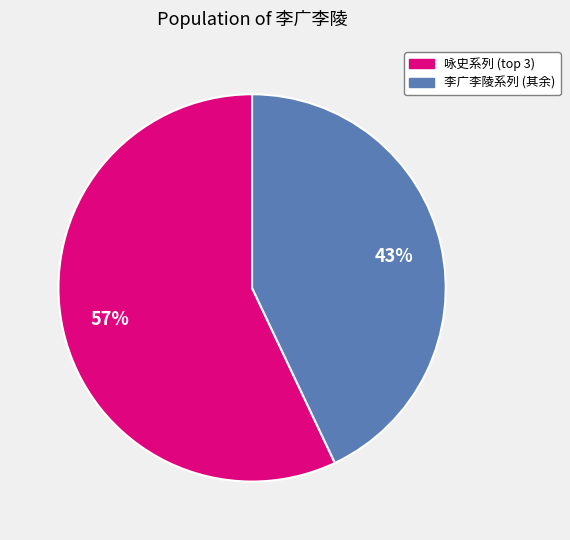

Is there any slice that represents more than half of the pie?

Yes